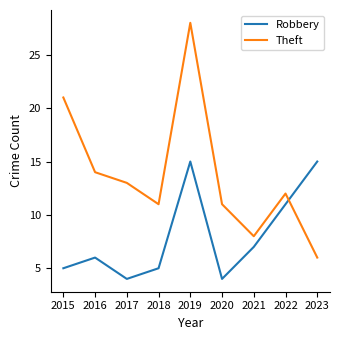

Is it true that Robbery equals 6 at 2017?

False